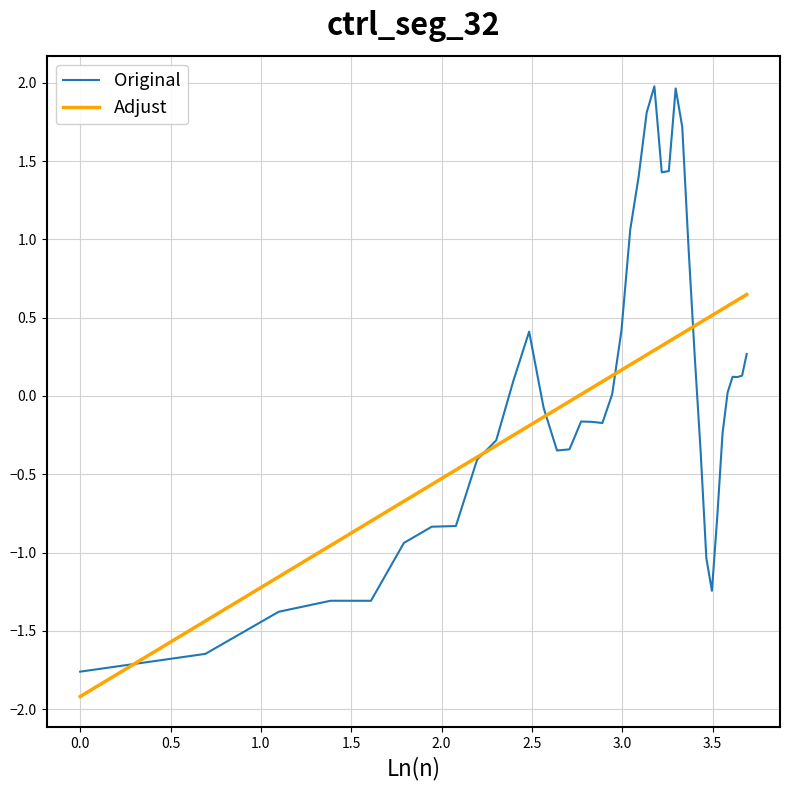

What is the minimum value for Original?

-1.8